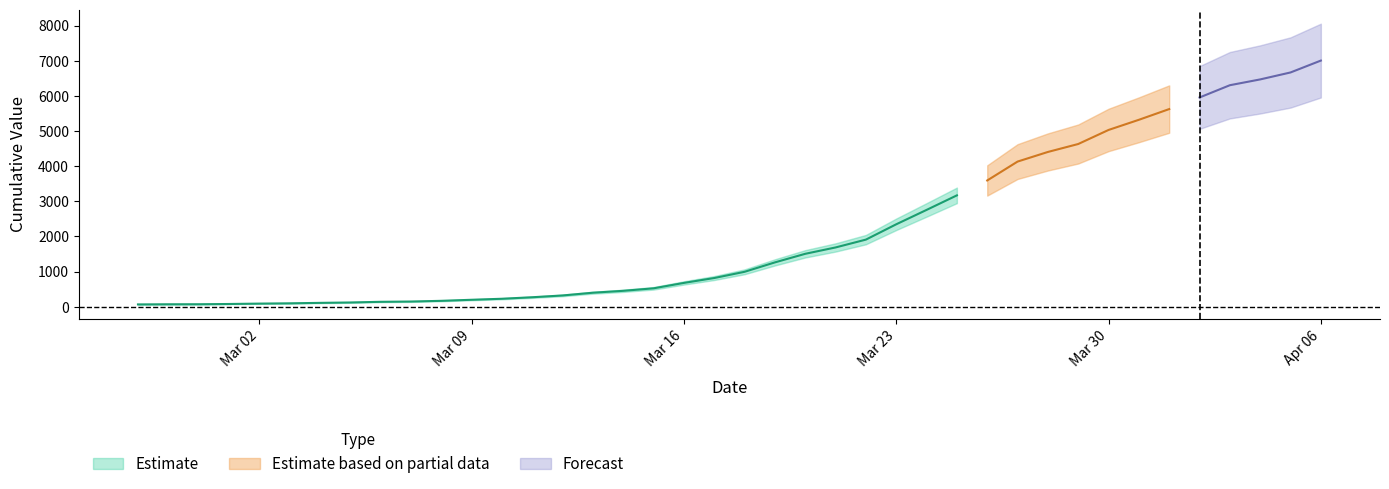

Reading left to right, extract all data points from this chart.

64	68	69	76	87	95	108	119	138	146	166	196	225	268	319	397	451	522	676	815	992	1260	1504	1685	1908	2344	2753	3167	3591	4128	4402	4628	5028	5317	5622	5952	6301	6466	6664	7002